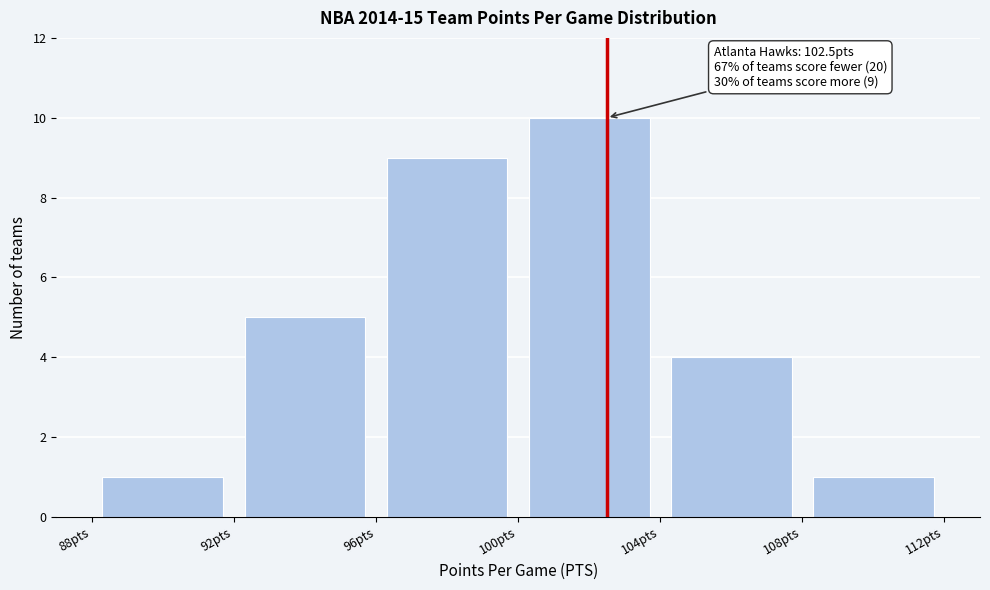

Over which range of the x-axis is the bar tallest?

100 to 104